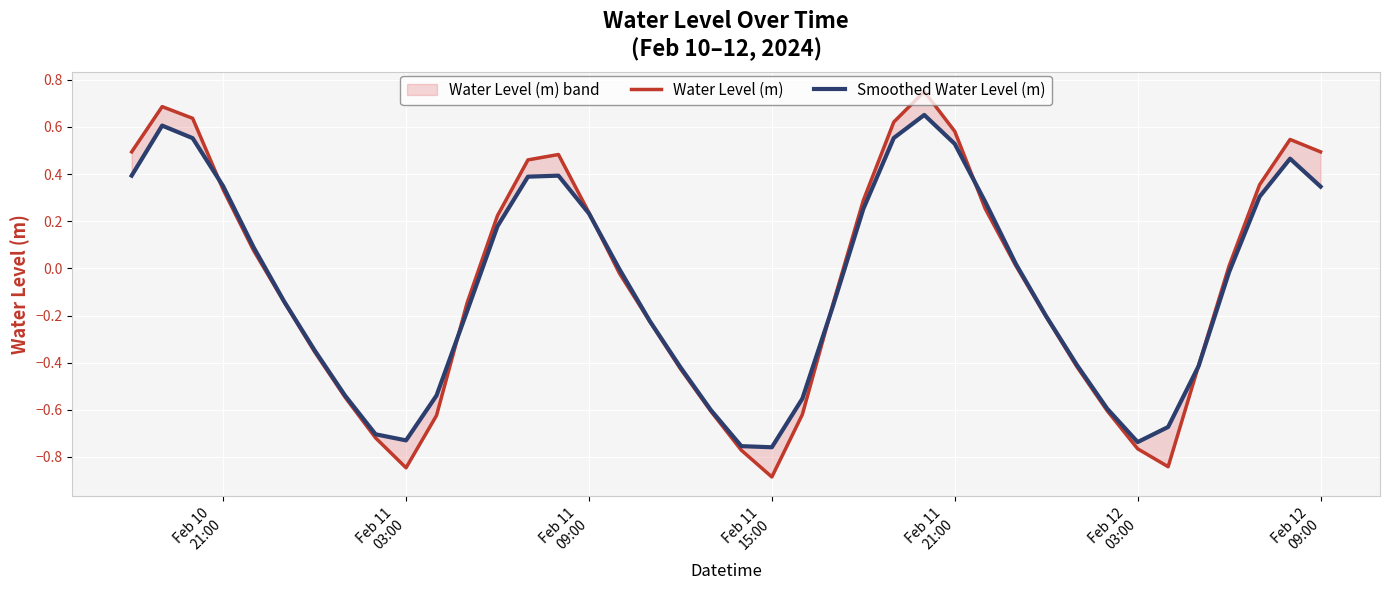

What is the maximum value shown in the chart?

0.8